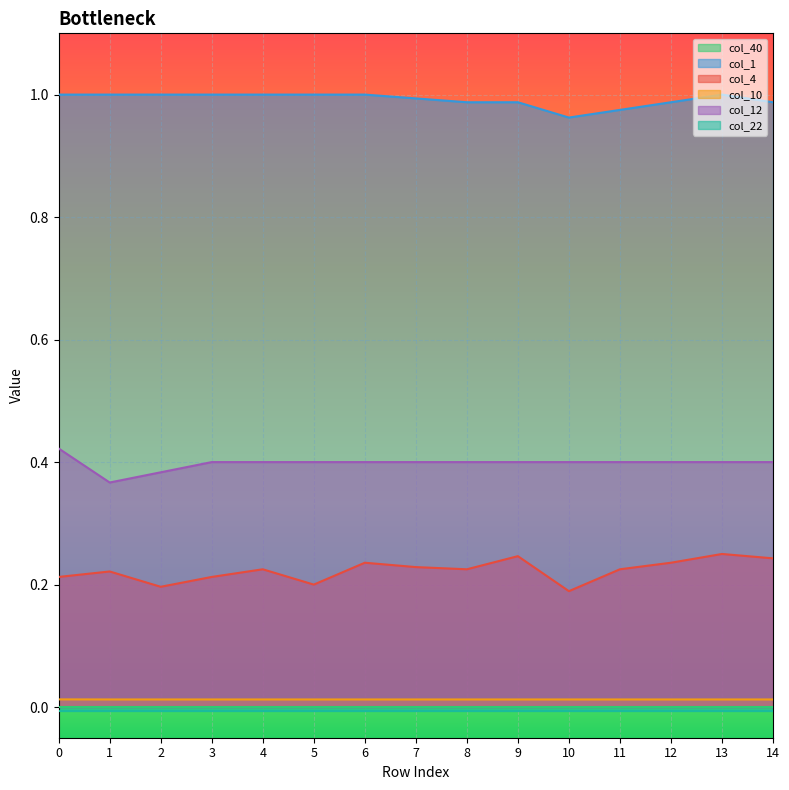

The value of col_12 at 1 is 0.5. True or false?

False